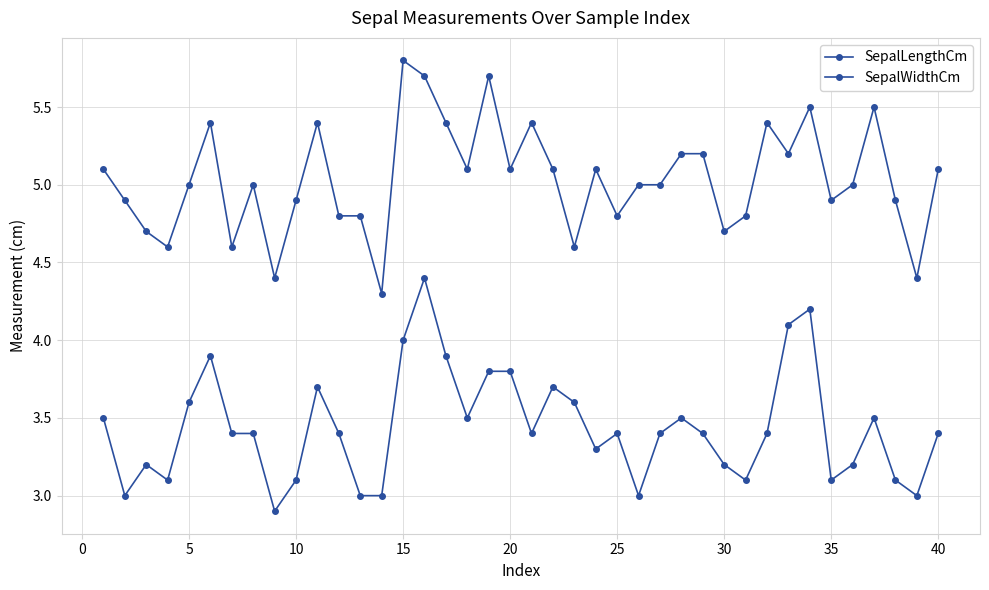

What is the minimum value for SepalWidthCm?

2.9